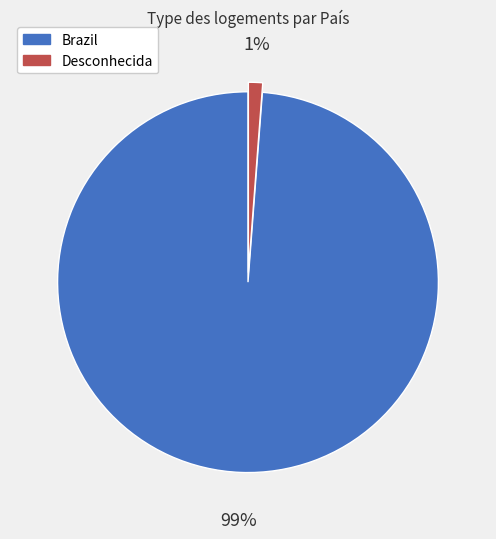

Is the sum of Desconhecida and Brazil greater than half?

Yes